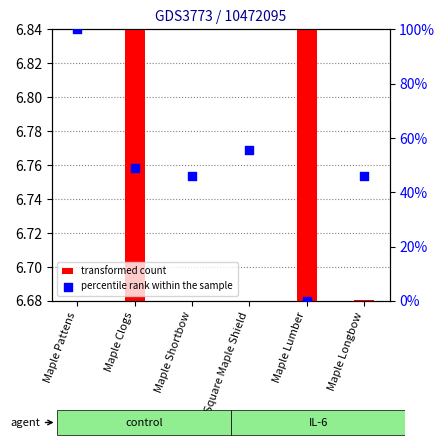

What are all the series names shown in the legend?

transformed count, percentile rank within the sample